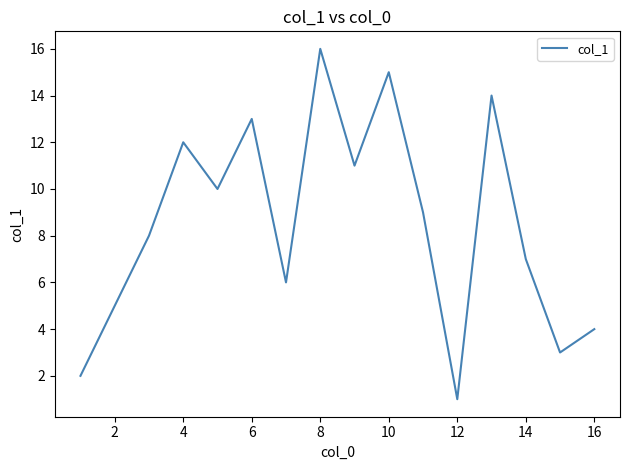

What is the difference between the maximum and minimum values?

15